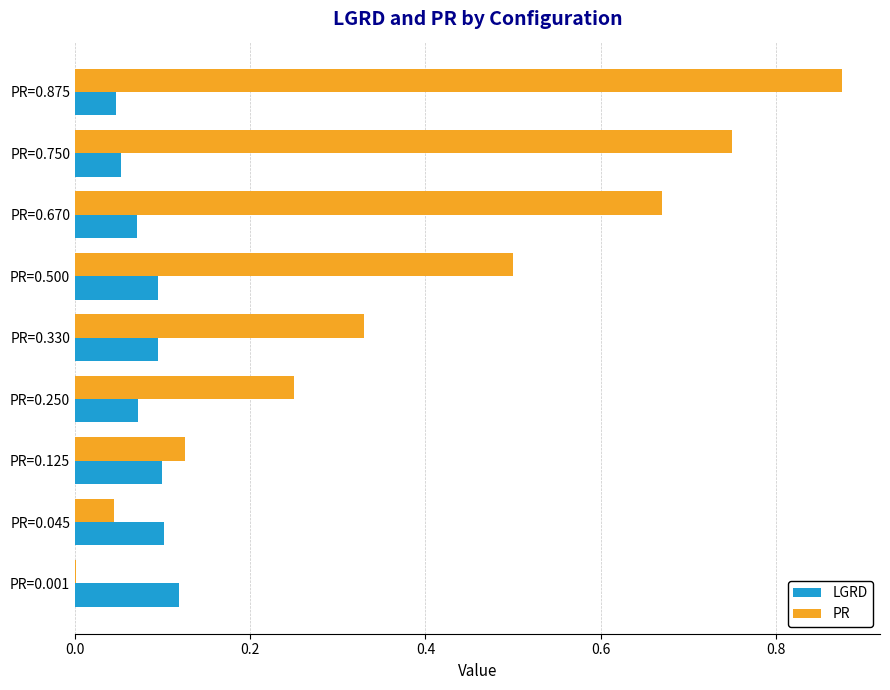

Is it true that LGRD equals 0.2 at PR=0.500?

False